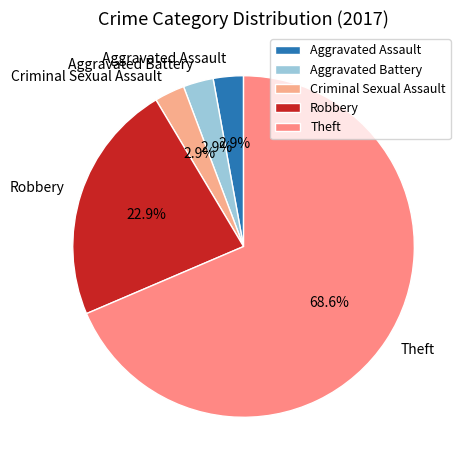

Count the number of slices in the pie.

5